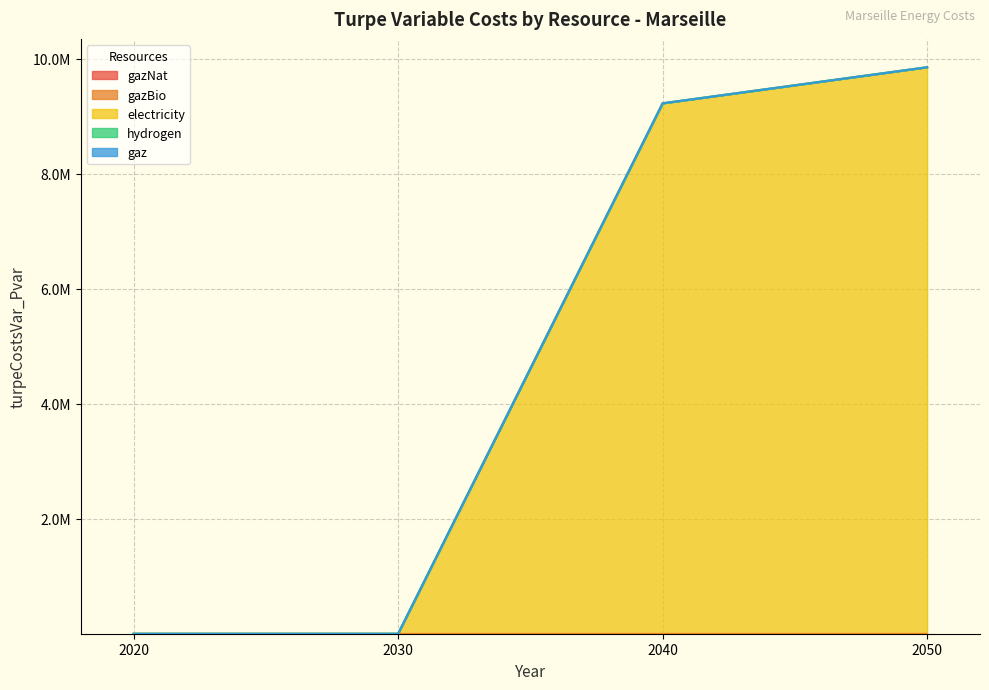

True or false: gaz has more than 1 interior local peaks.

False